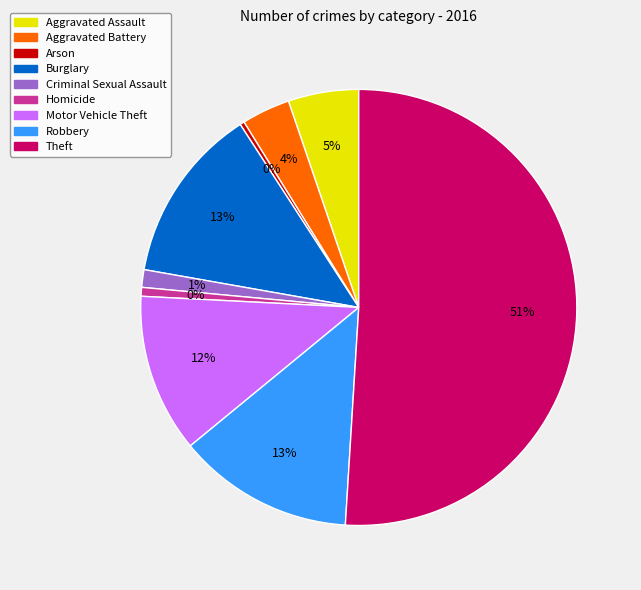

Does Theft represent more than half of the total?

Yes